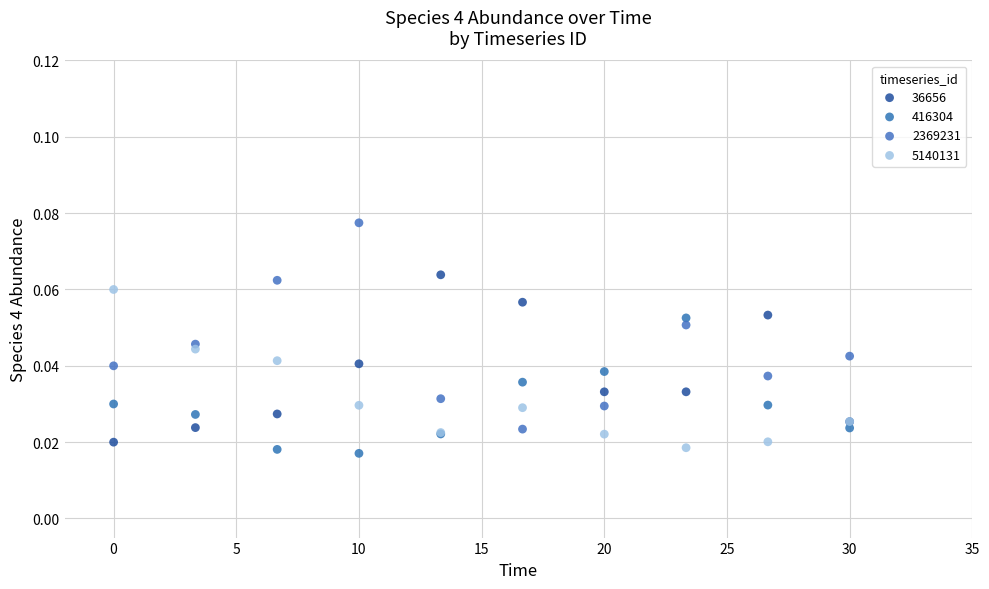

What are all the series names shown in the legend?

36656, 416304, 2369231, 5140131